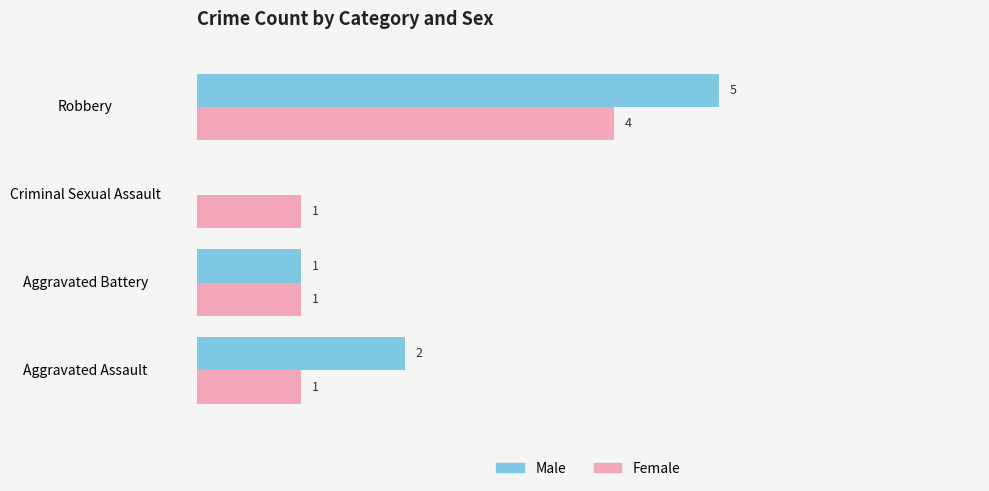

Which series has the largest total across all categories?

Male